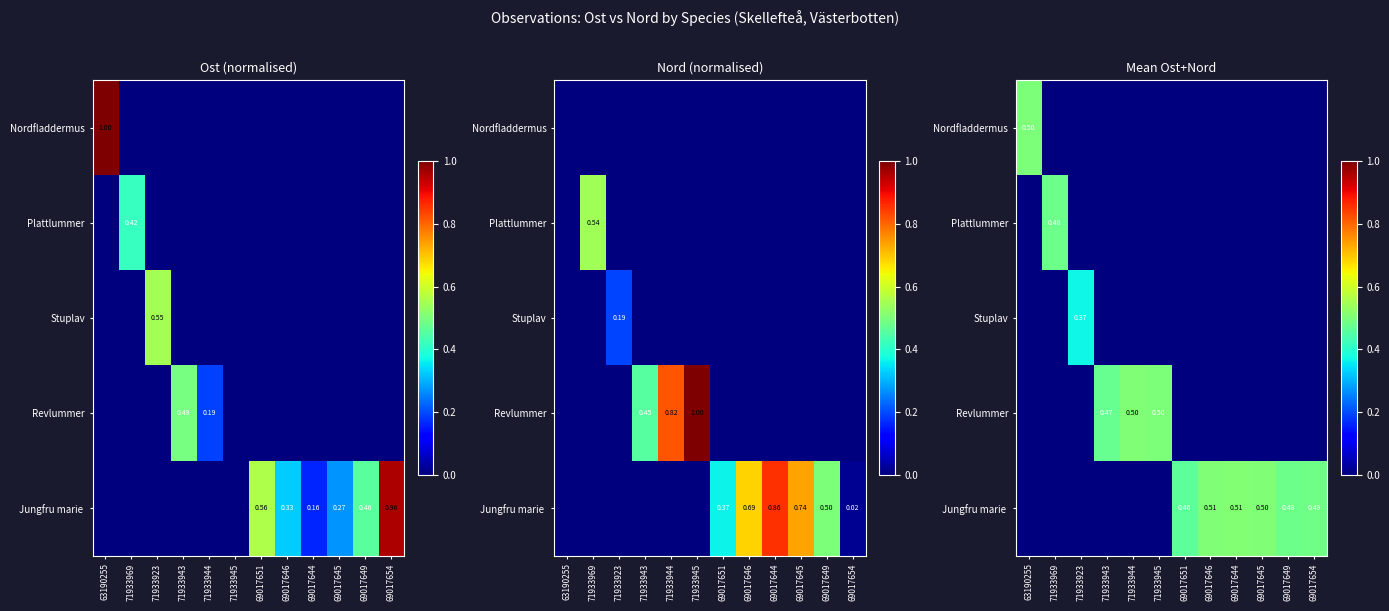

At which category is the sum across all series the highest?

69017644